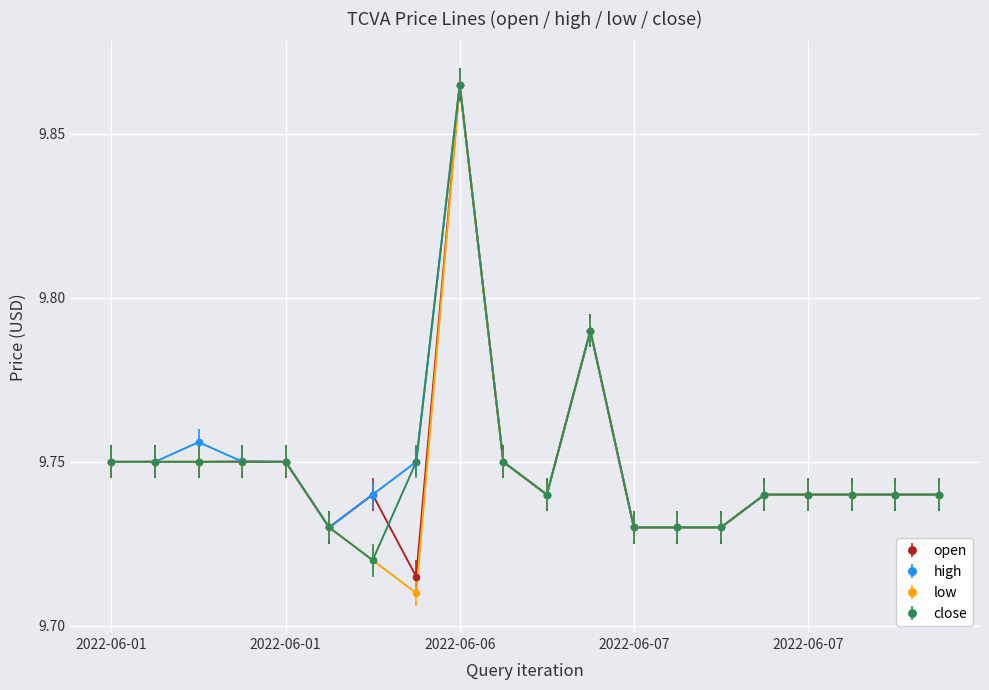

True or false: close has more than 0 interior local peaks.

True